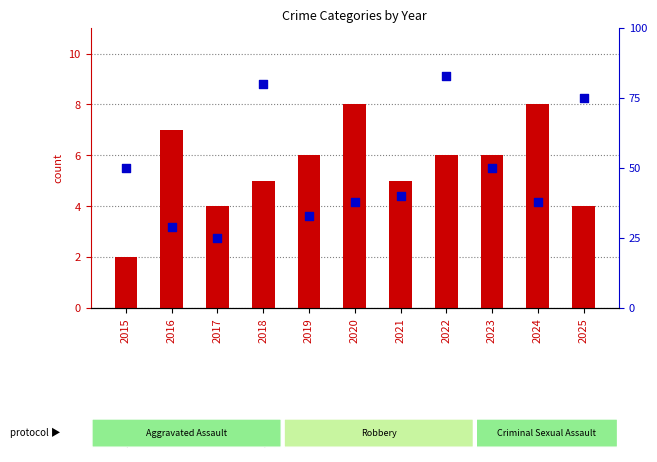

Which series has the largest Y range (max minus min)?

percentile rank within the sample